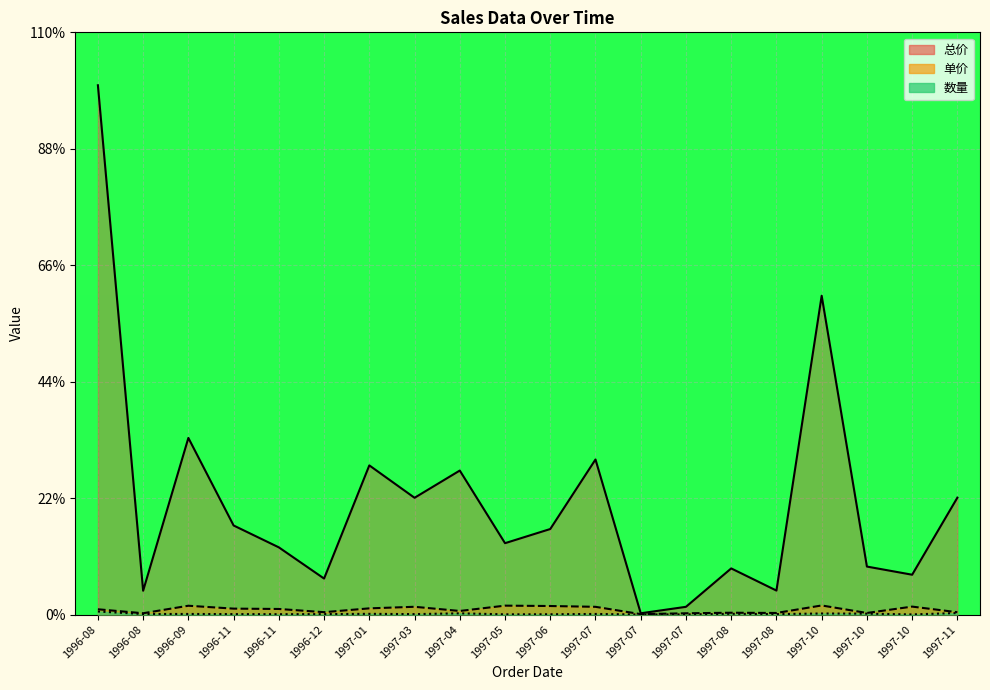

True or false: 单价 and 数量 cross at least once.

False